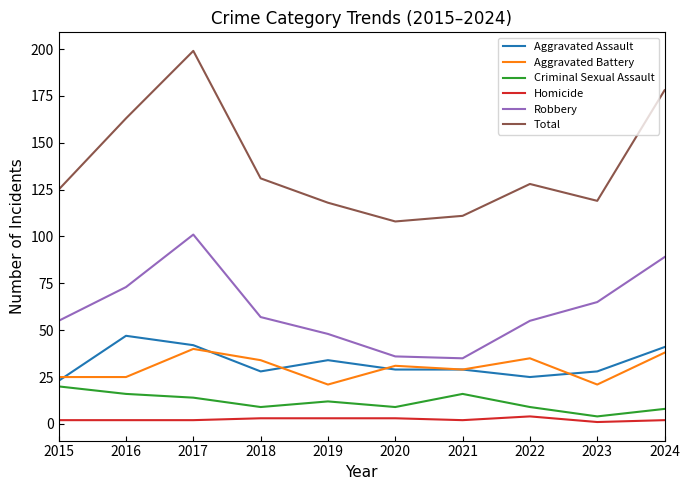

What is the difference between the maximum and second lowest values in the Aggravated Assault series?

22